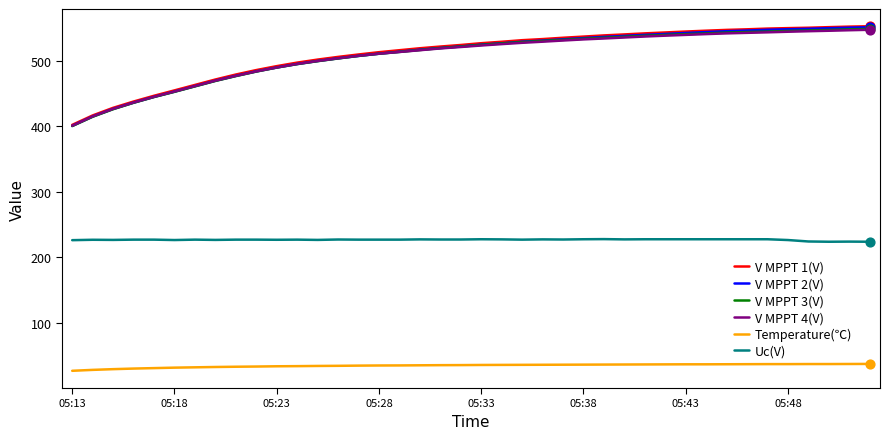

True or false: Uc(V) and V MPPT 4(V) intersect in this chart.

False